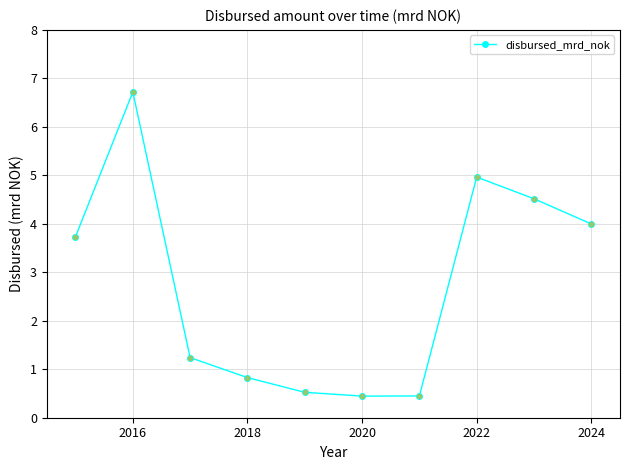

What is the sum of all values?

27.4